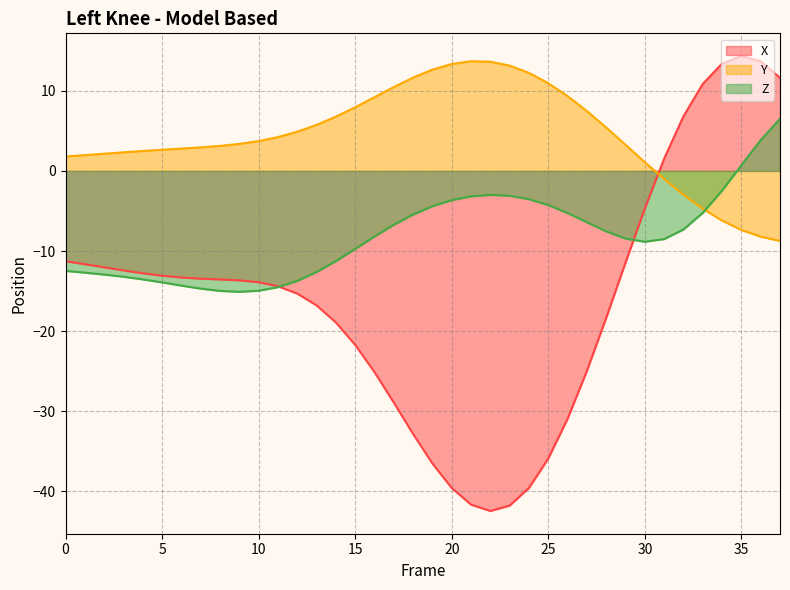

What is the total value across all series at 0?

-22.0